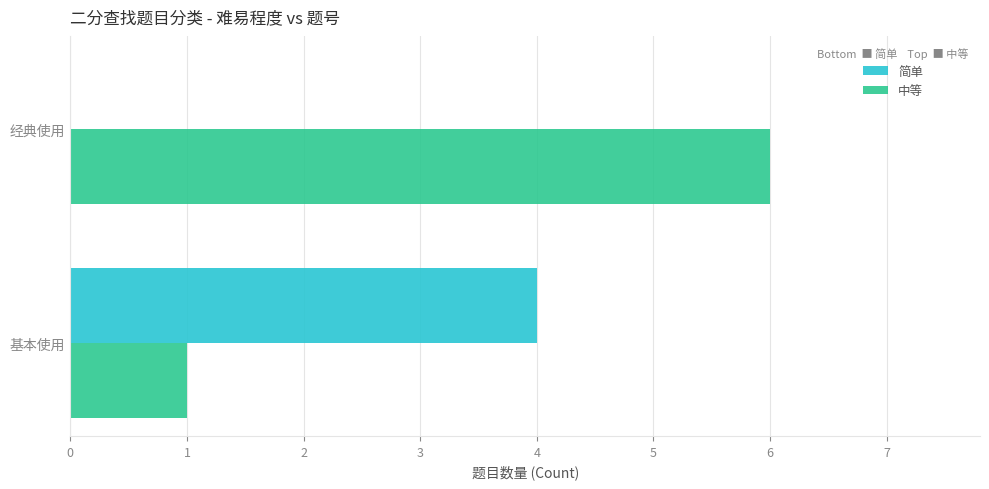

Which series has the largest range (max minus min)?

中等